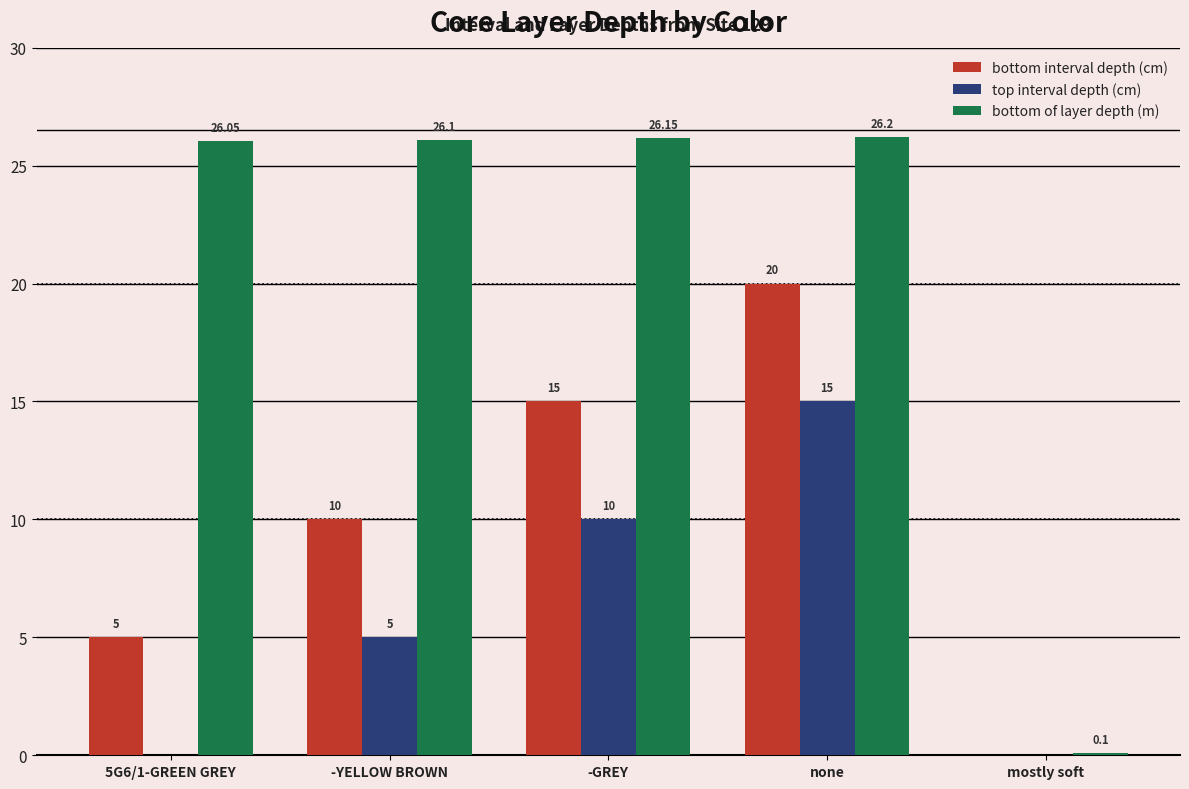

What is the greatest value displayed?

26.2